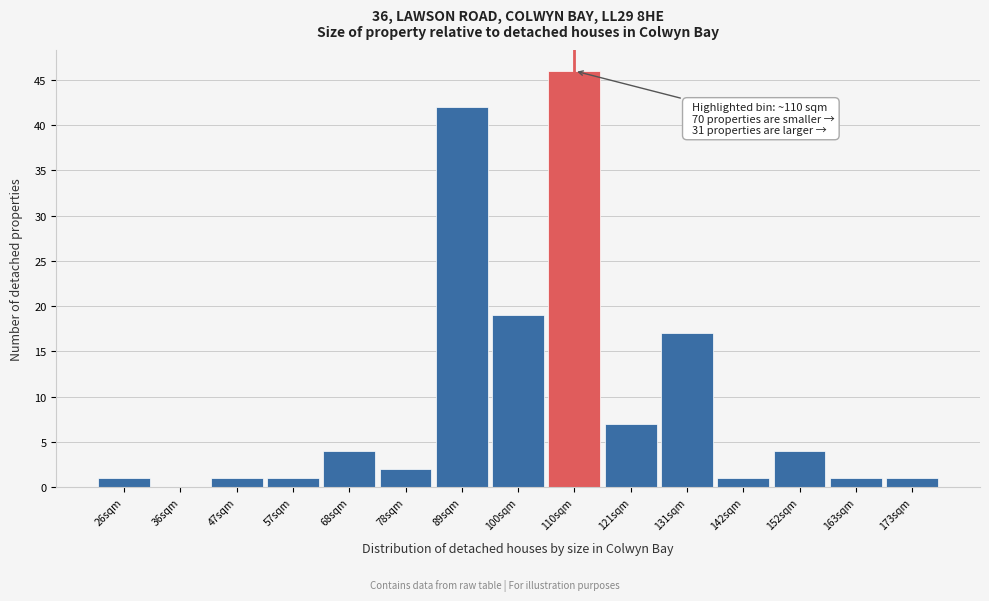

Which range on the x-axis has the tallest bar?

106 to 116